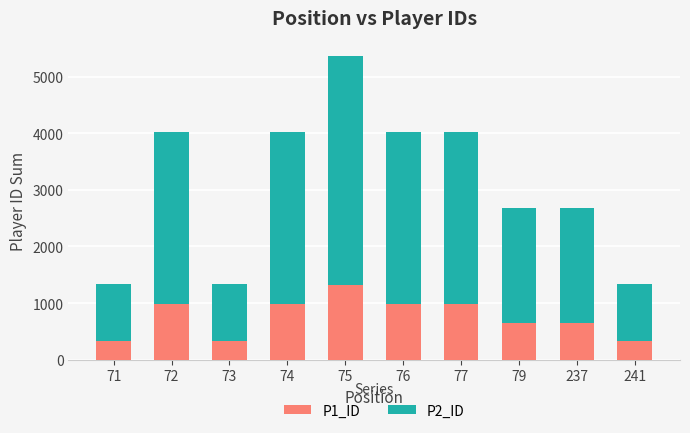

What is the difference between the second highest and second lowest values in the P1_ID series?

656